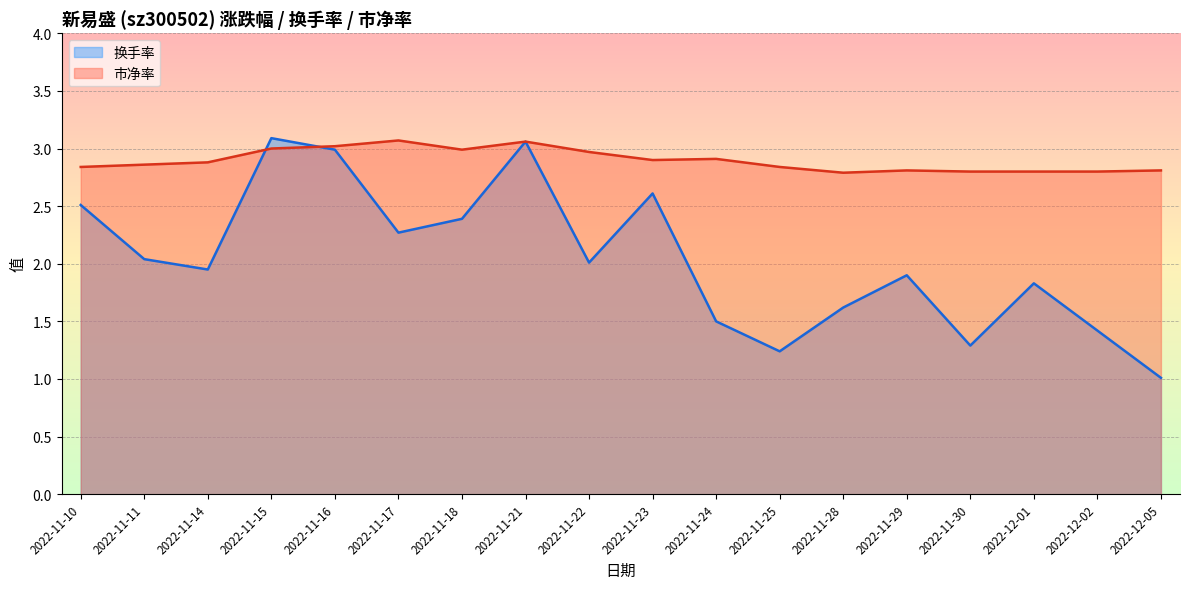

List the labels in order of 换手率 value, largest first.

2022-11-15, 2022-11-21, 2022-11-16, 2022-11-23, 2022-11-10, 2022-11-18, 2022-11-17, 2022-11-11, 2022-11-22, 2022-11-14, 2022-11-29, 2022-12-01, 2022-11-28, 2022-11-24, 2022-12-02, 2022-11-30, 2022-11-25, 2022-12-05